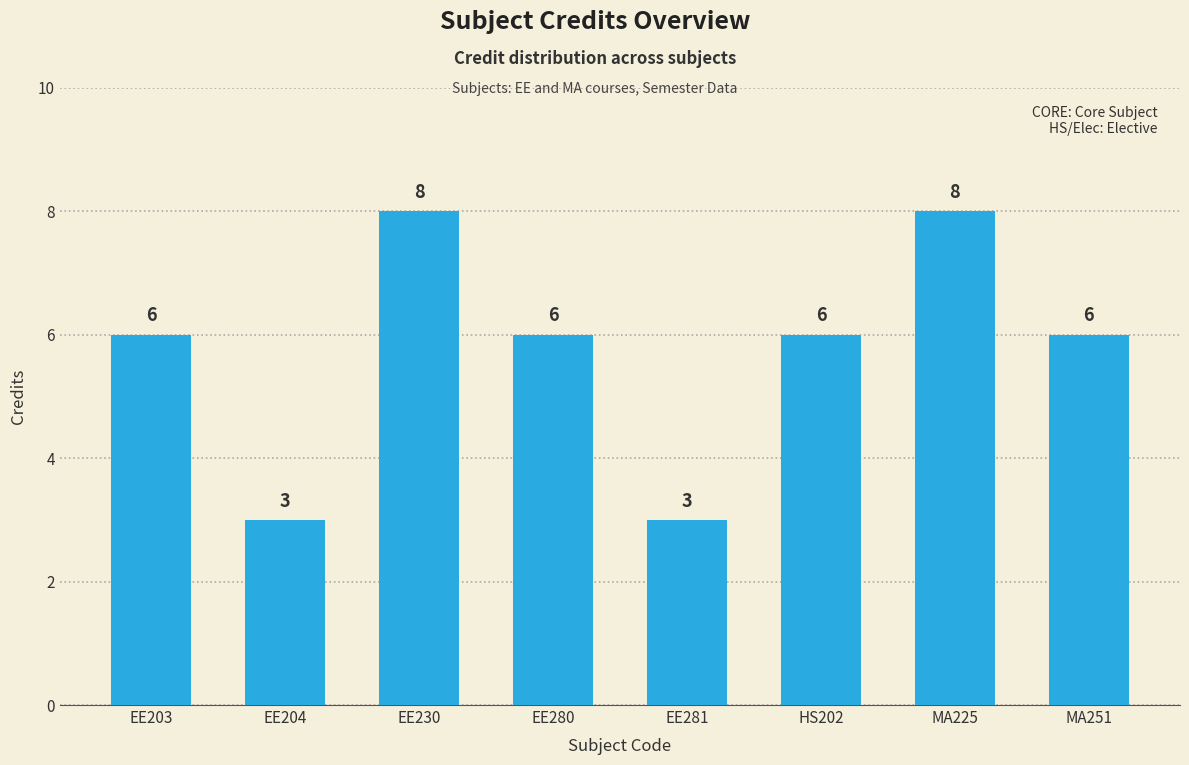

What is the maximum value shown in the chart?

8